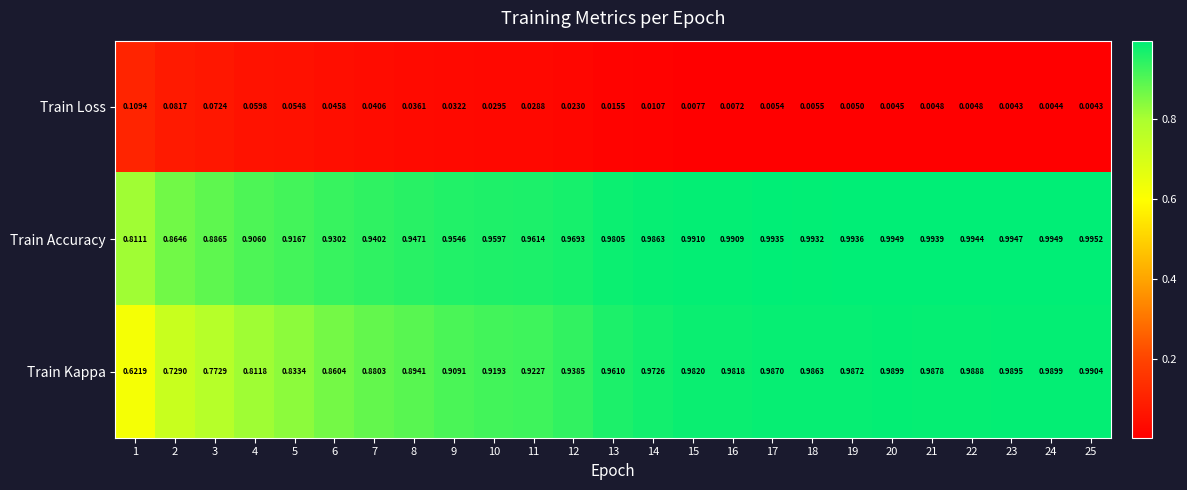

Is the value of Train Loss at 11 greater than the value of Train Kappa at 21?

No